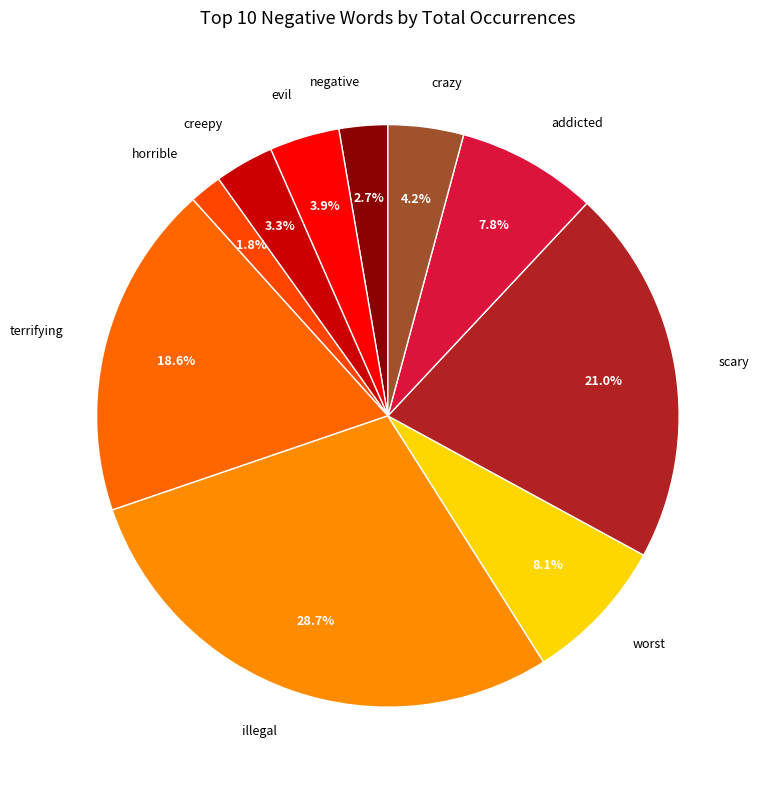

How many segments does this pie chart have?

10